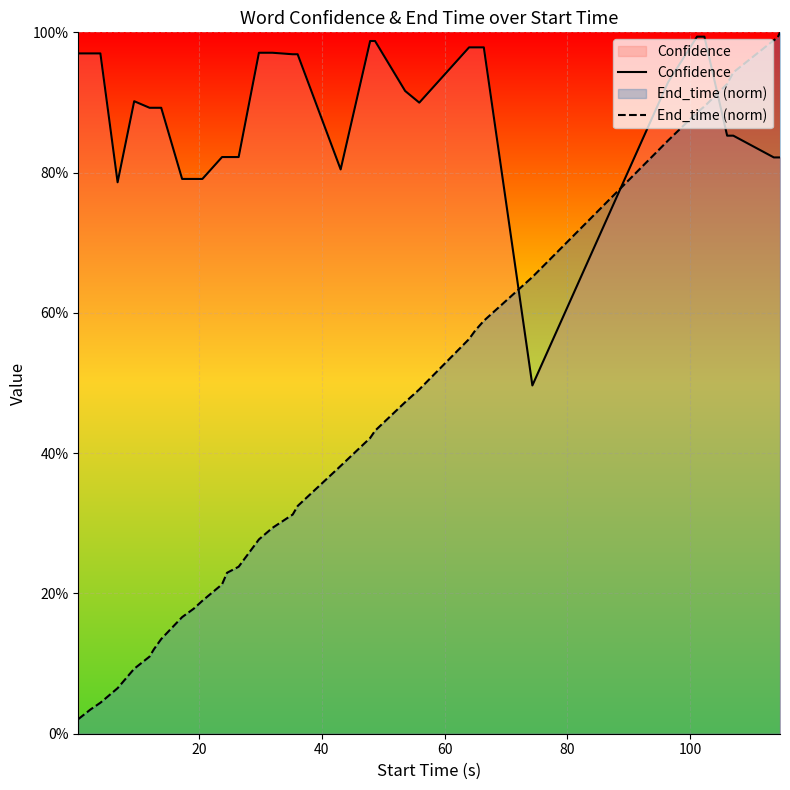

The End_time (norm) series shows 1.4 at 29. True or false?

False